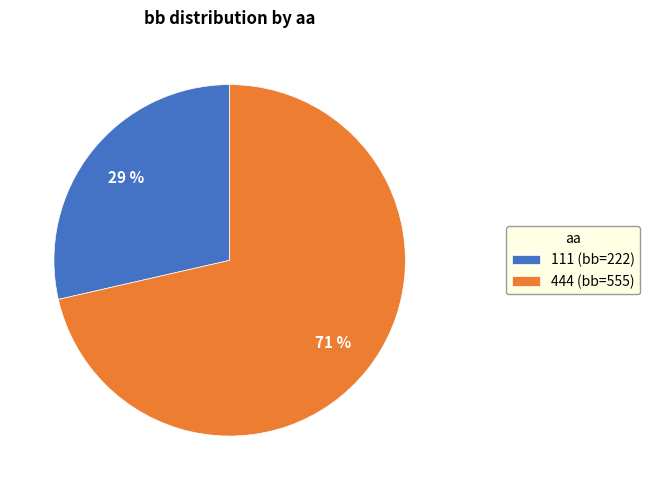

Is the sum of 111 (bb=222) and 444 (bb=555) greater than half?

Yes